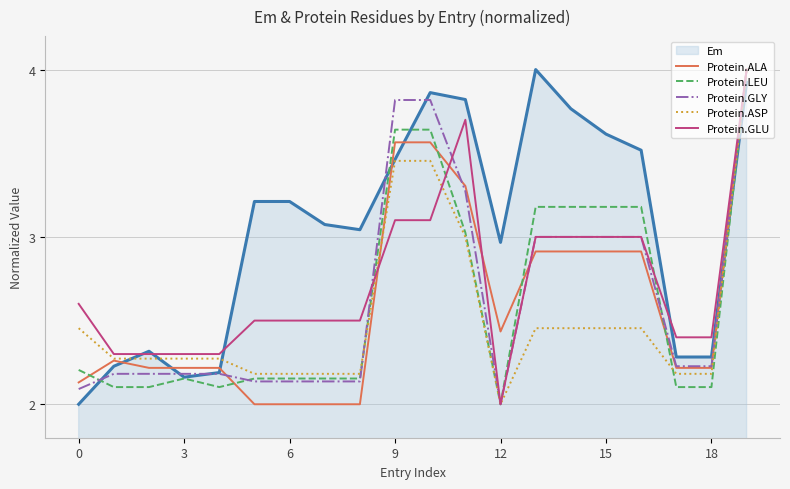

Which series has the largest total across all categories?

Em